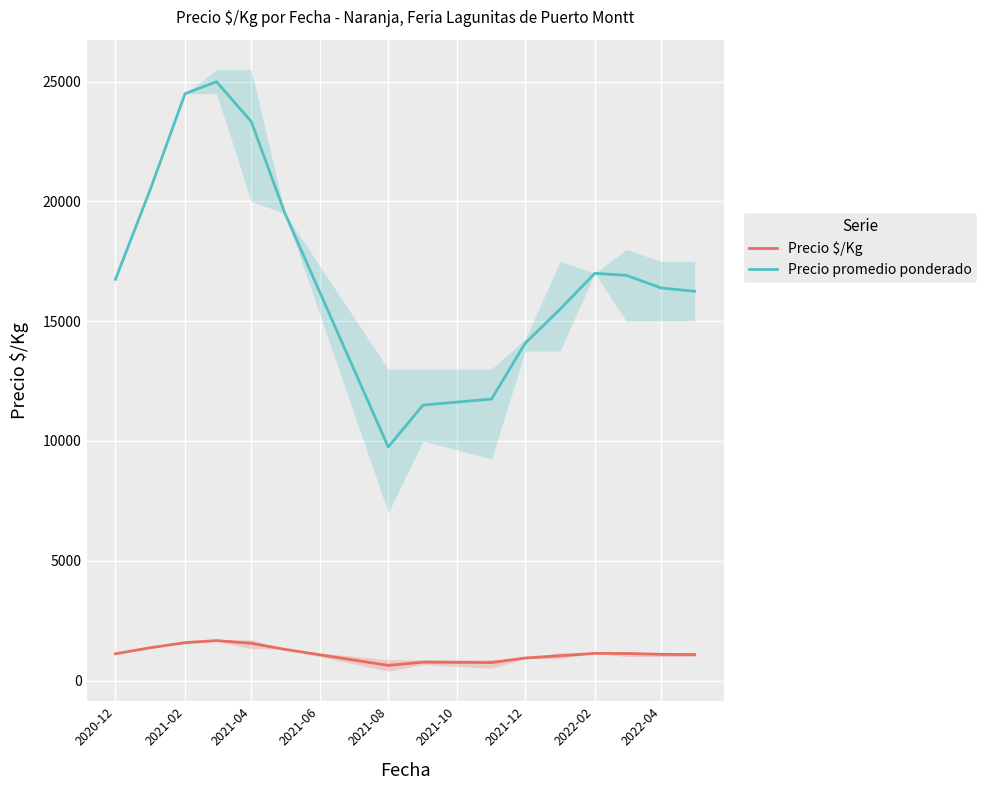

True or false: Precio promedio ponderado has more than 2 points higher than both neighbors.

False